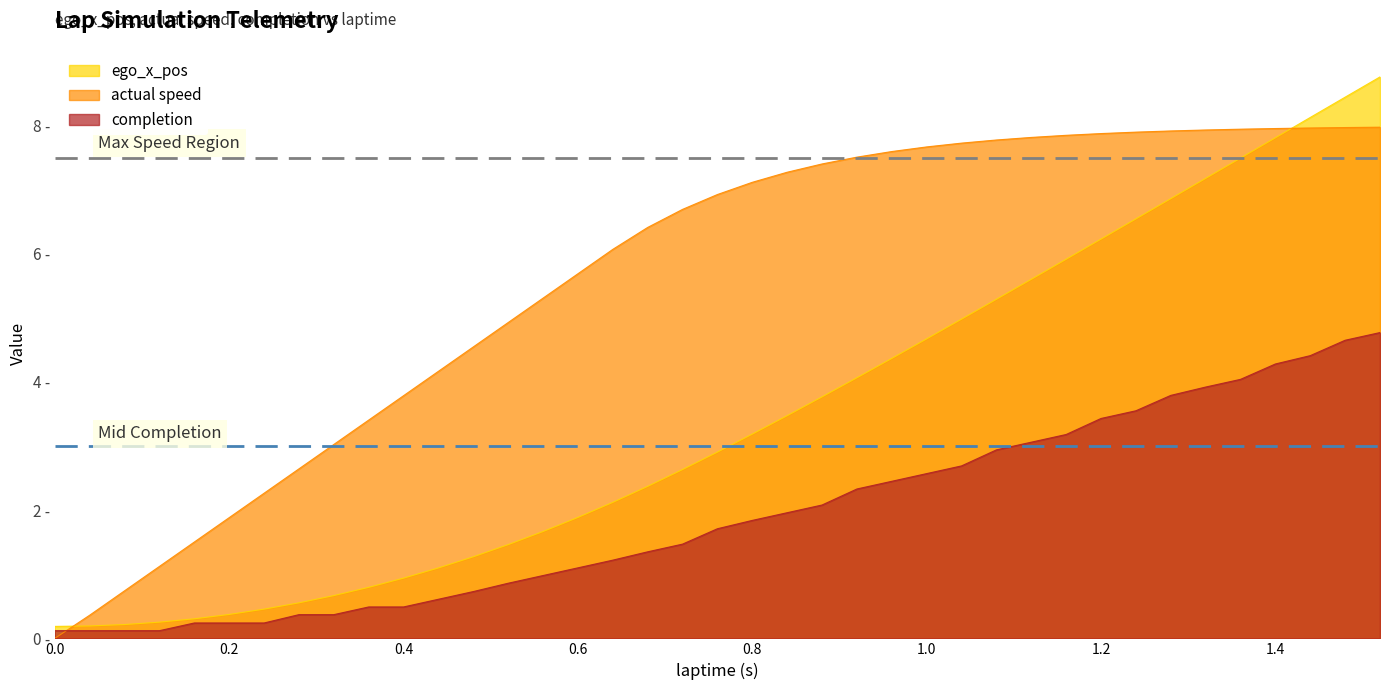

At which category is the sum across all series the highest?

1.52